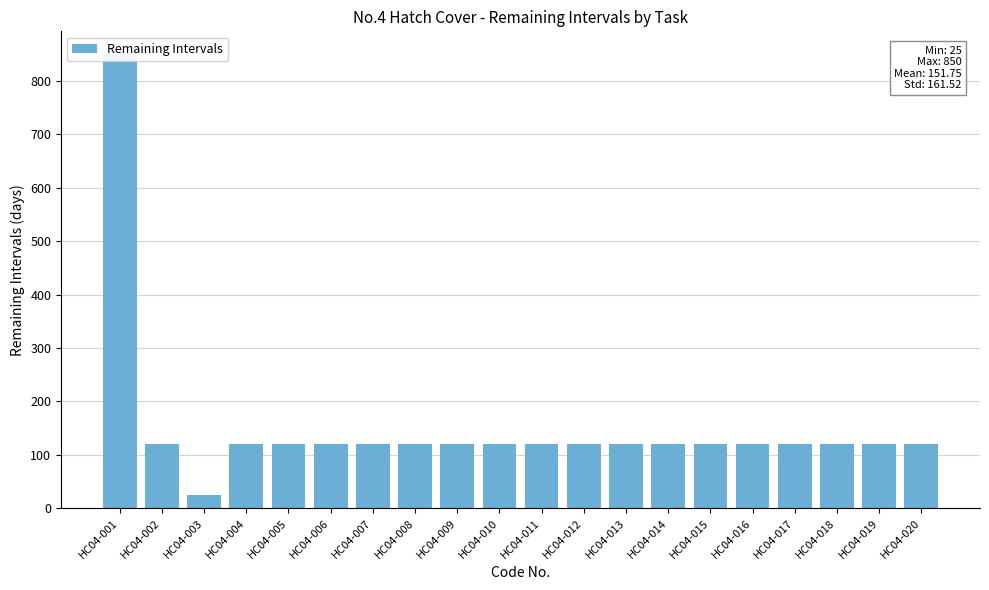

Reading right to left, transcribe all the data shown in this chart.

120	120	120	120	120	120	120	120	120	120	120	120	120	120	120	120	120	25	120	850